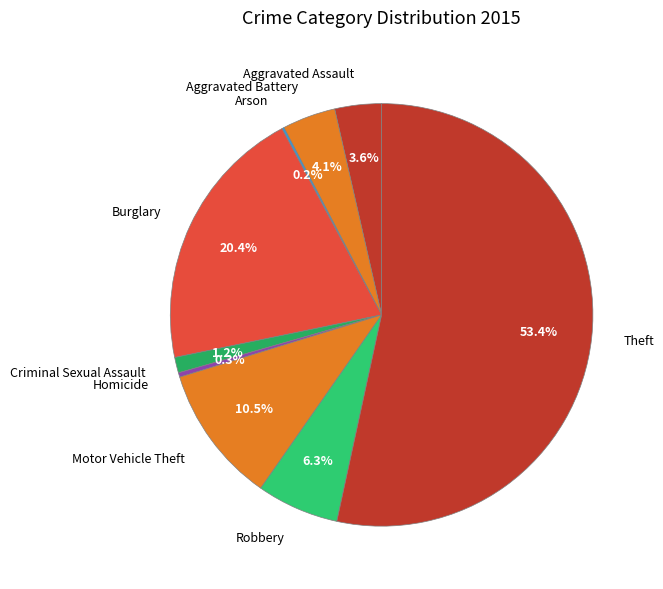

Is it true that Criminal Sexual Assault is 11% of the pie?

False